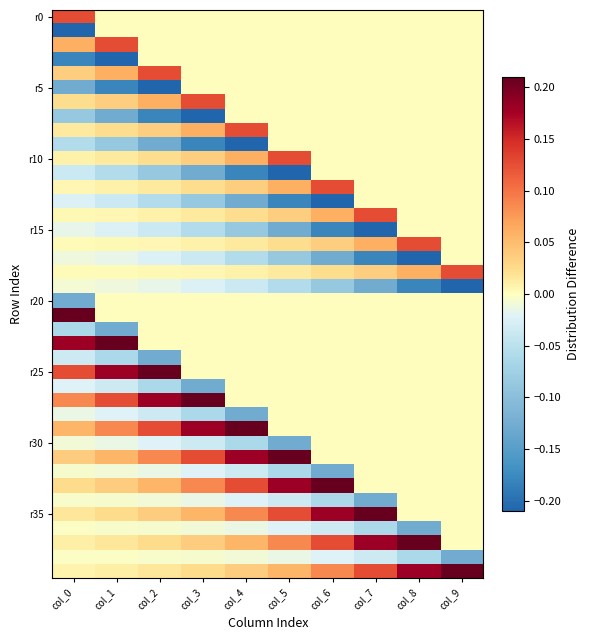

At how many categories does at least one series exceed 0?

10